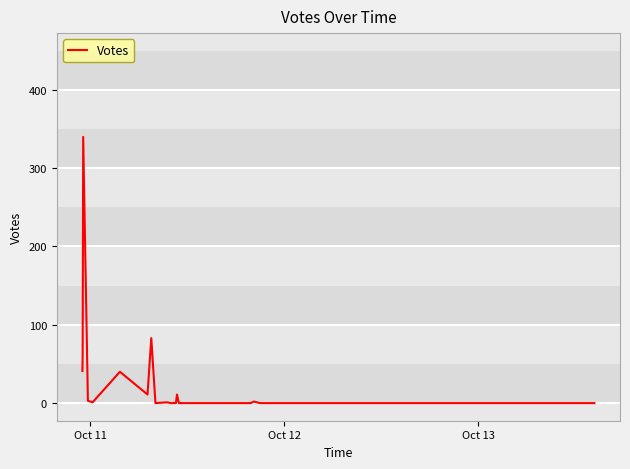

Is this an area chart (filled region under the line)?

No